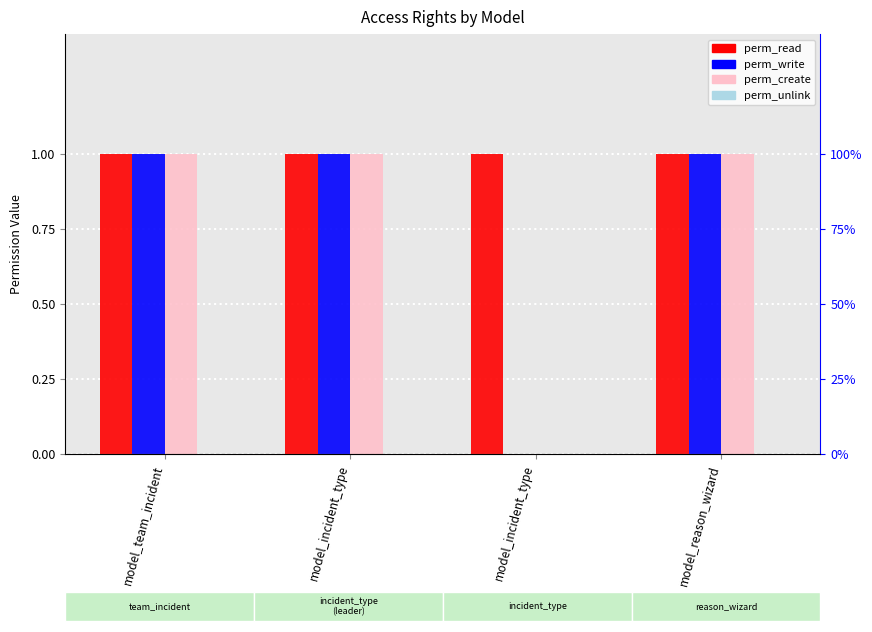

How many bars are there in total?

16